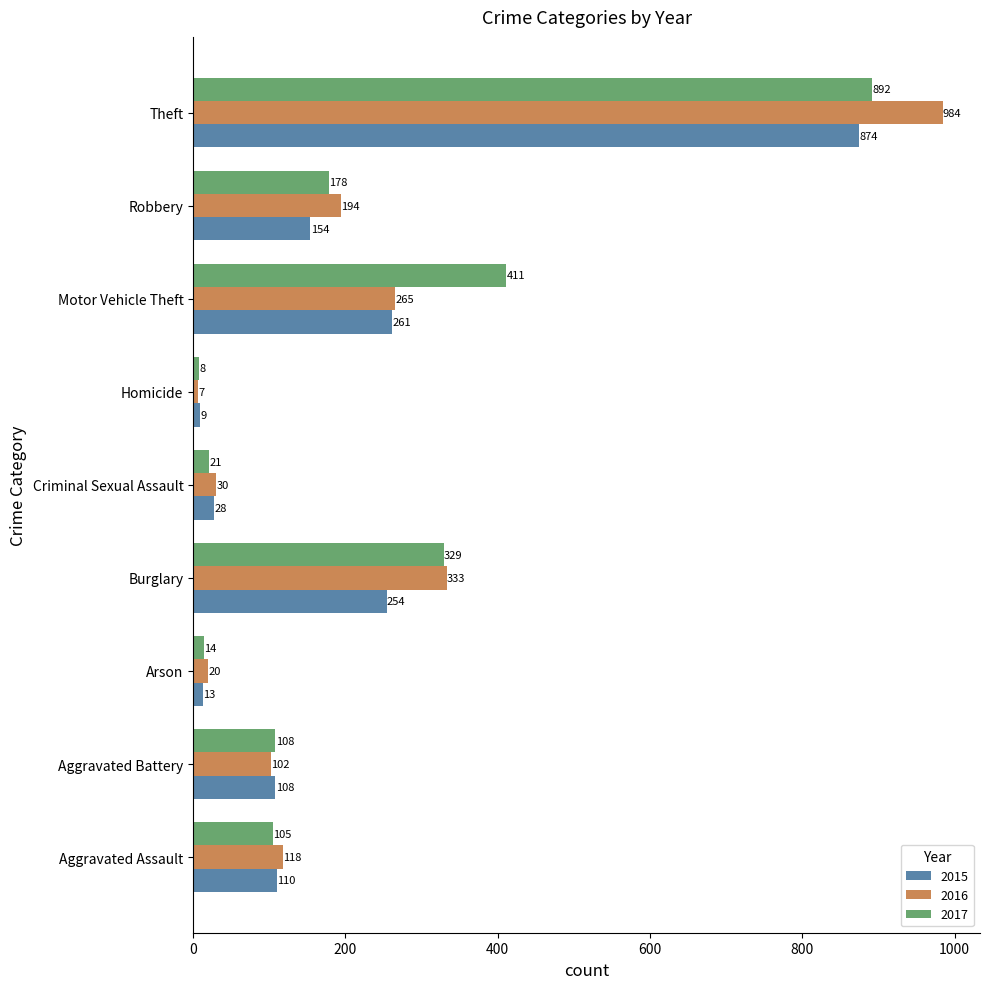

Is it true that 2016 equals 265 at Motor Vehicle Theft?

True